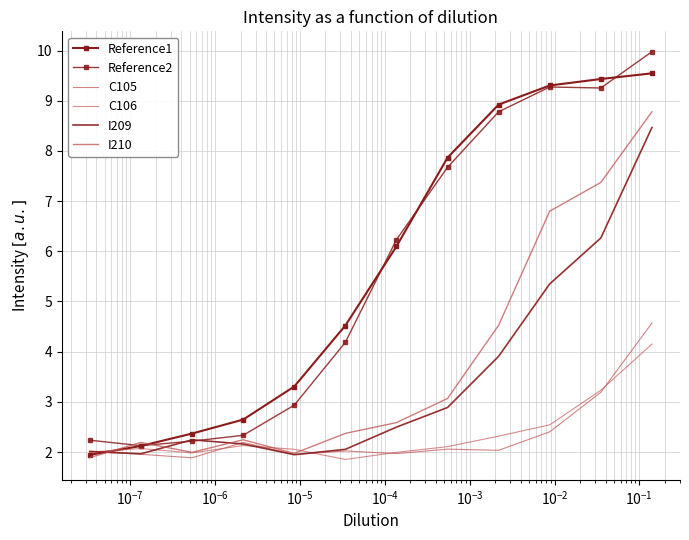

Is it true that I209 equals 1.4 at $\mathdefault{10^{-2}}$?

False